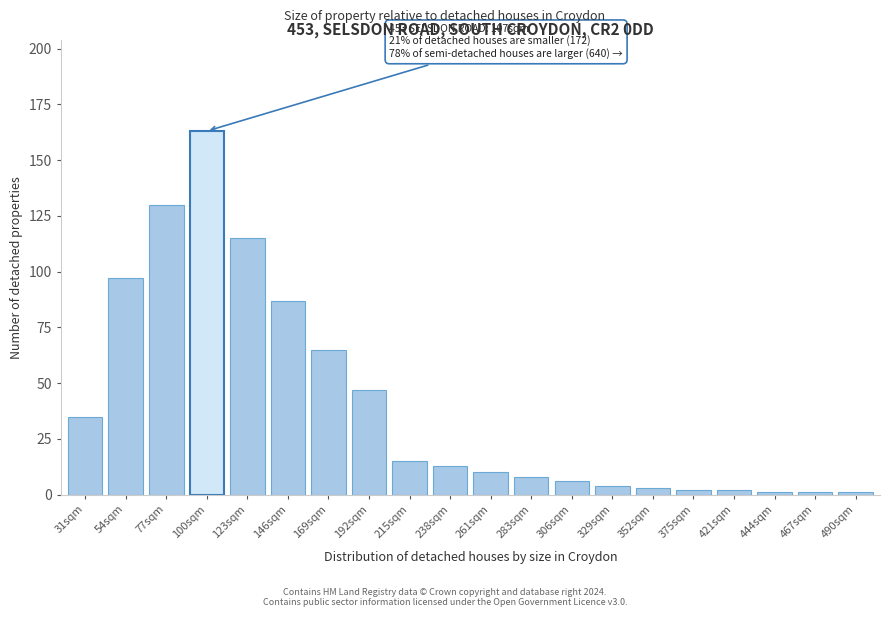

Reading left to right, extract all data points from this chart.

35	97	130	163	115	87	65	47	15	13	10	8	6	4	3	2	2	1	1	1